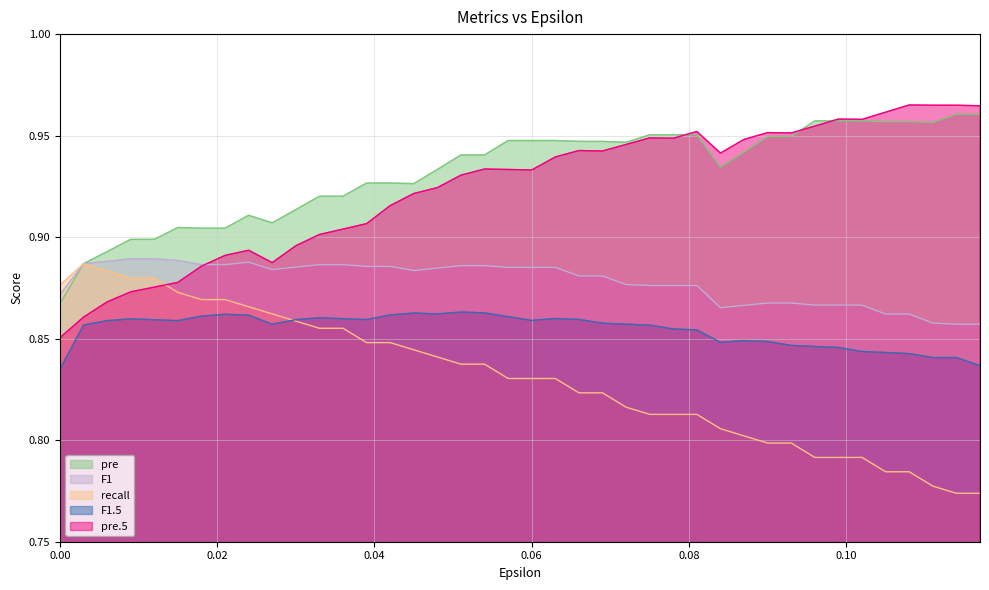

Count the recall values in the range 0 to 1.

40